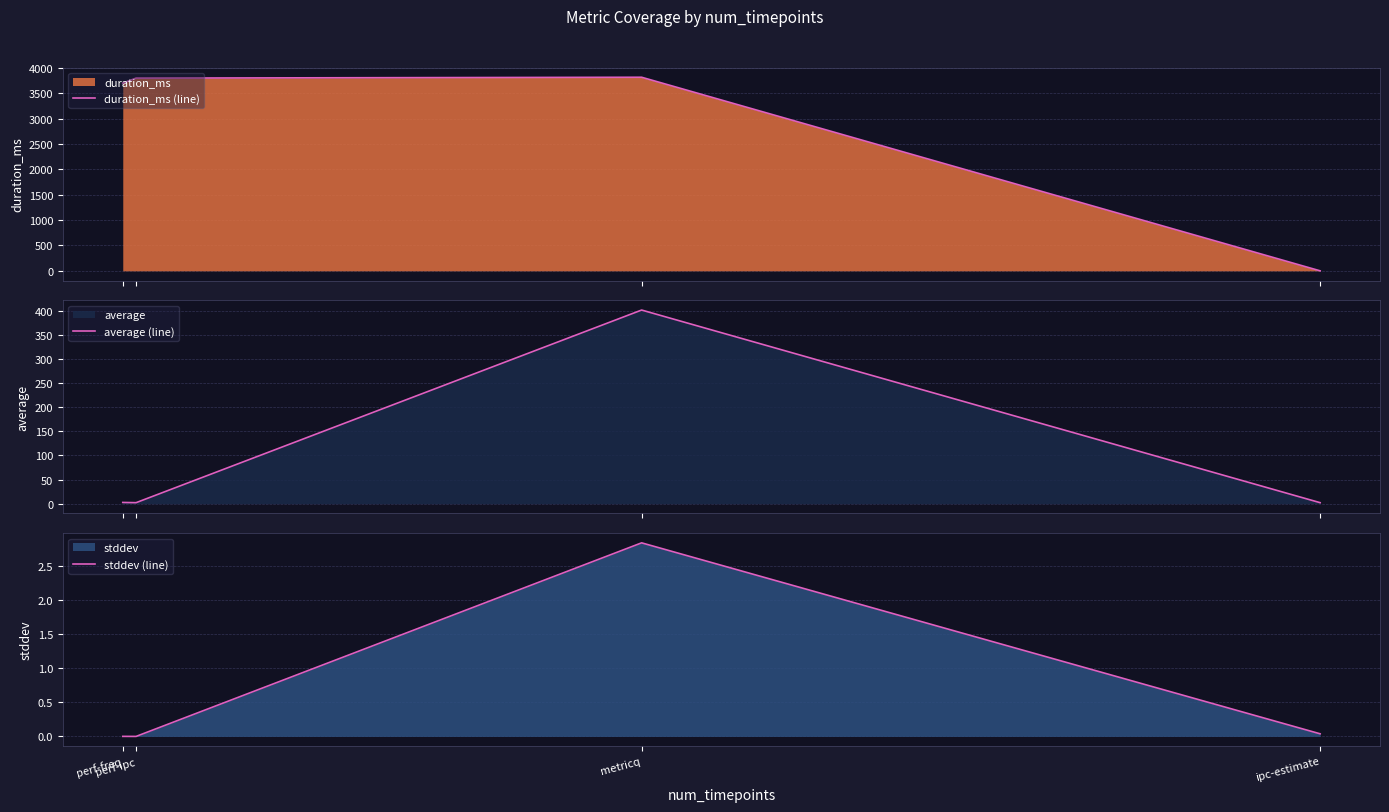

Is the value of average (line) at perf-ipc greater than the value of stddev (line) at ipc-estimate?

Yes